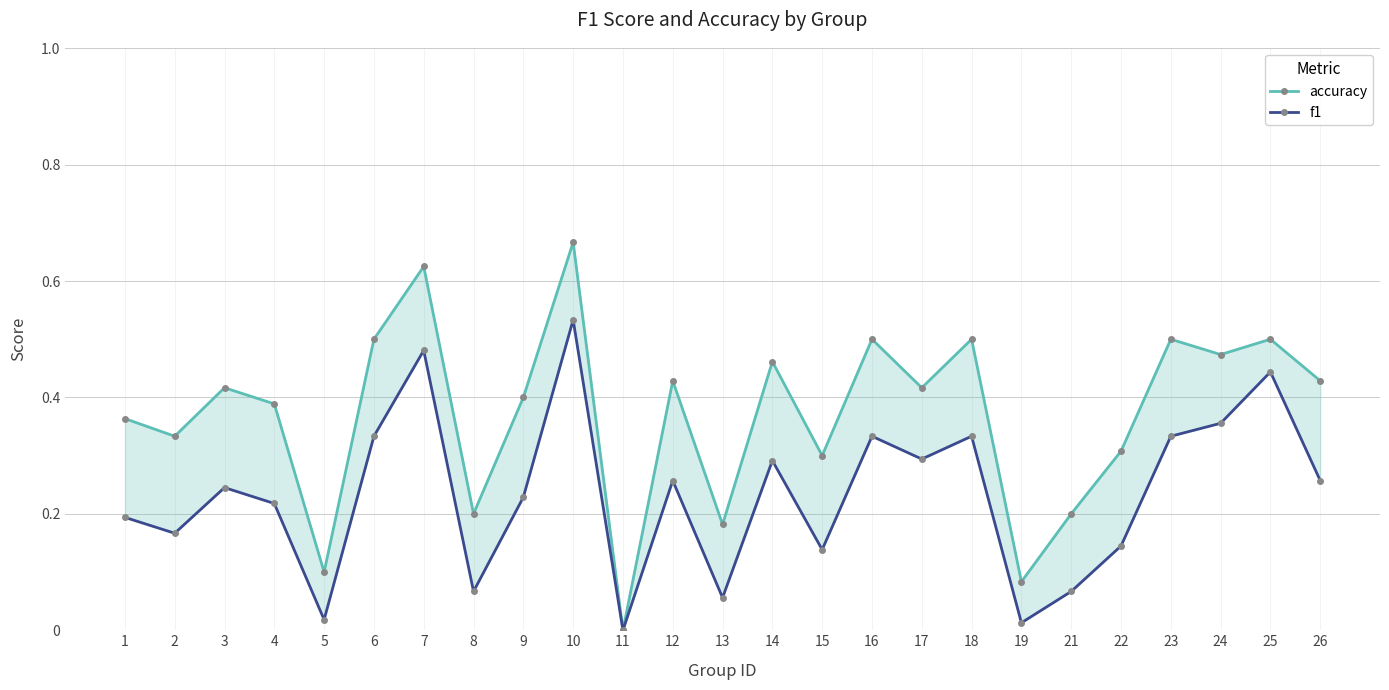

What is the difference between the second highest and second lowest values in the accuracy series?

0.5